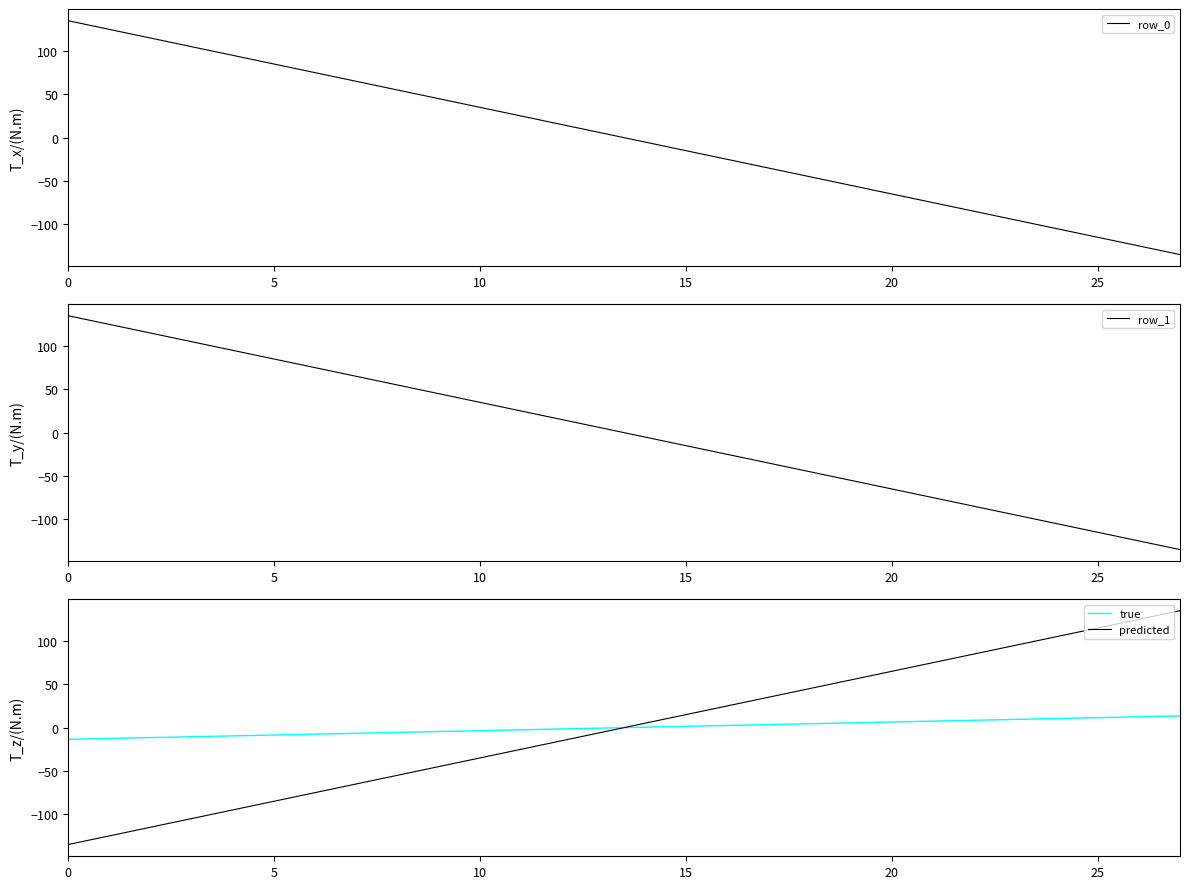

At which label is true closest to 0?

13